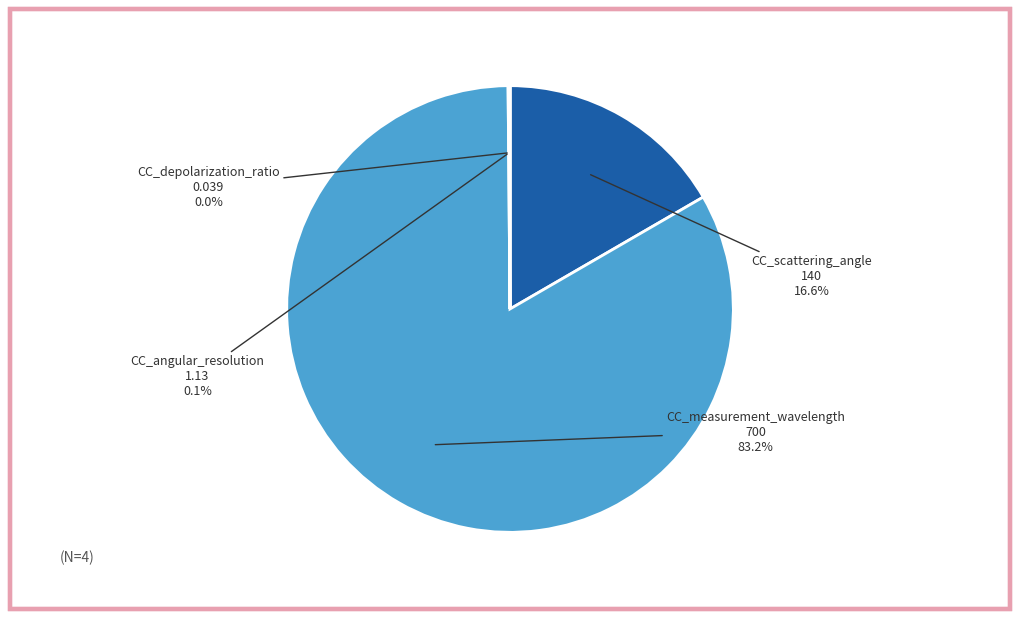

Which category has the biggest portion of the pie?

CC_measurement_wavelength 700